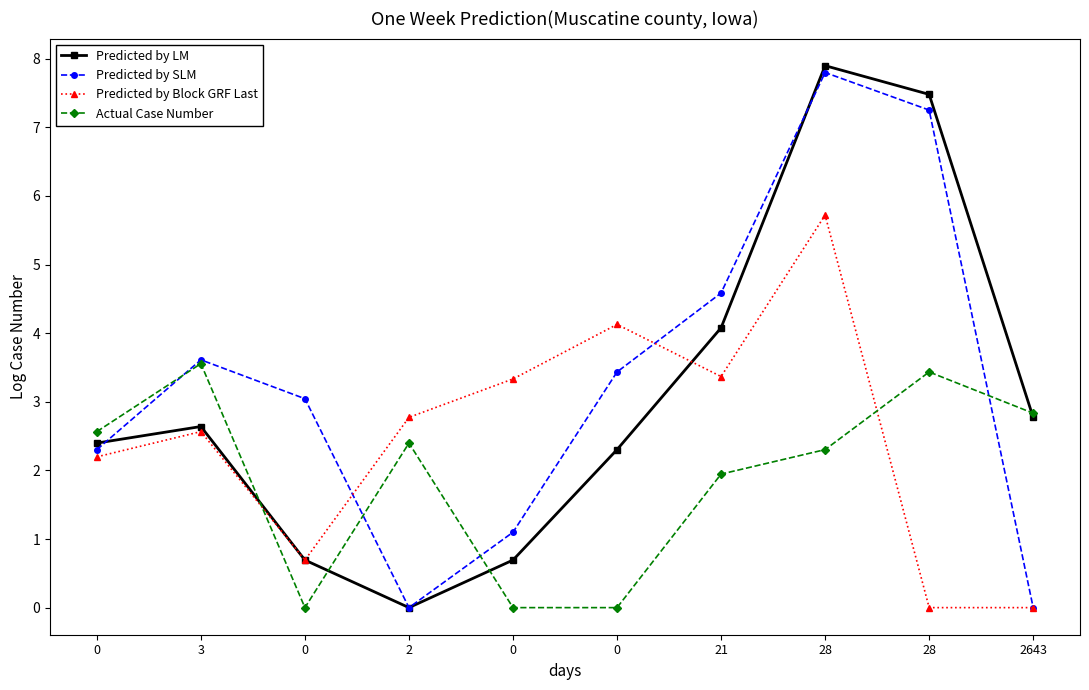

What are all the series names shown in the legend?

Predicted by LM, Predicted by SLM, Predicted by Block GRF Last, Actual Case Number